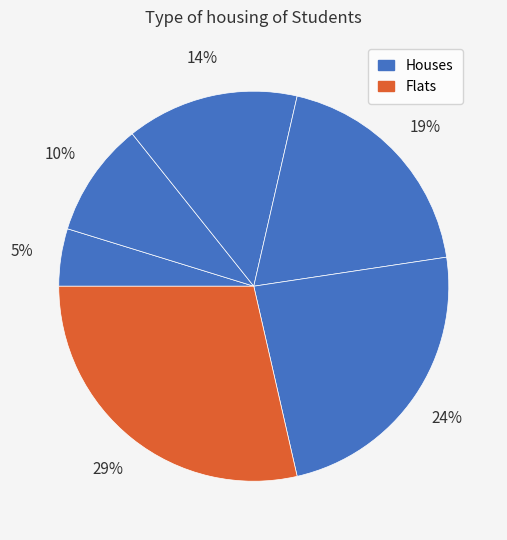

How many slices are in this pie chart?

6